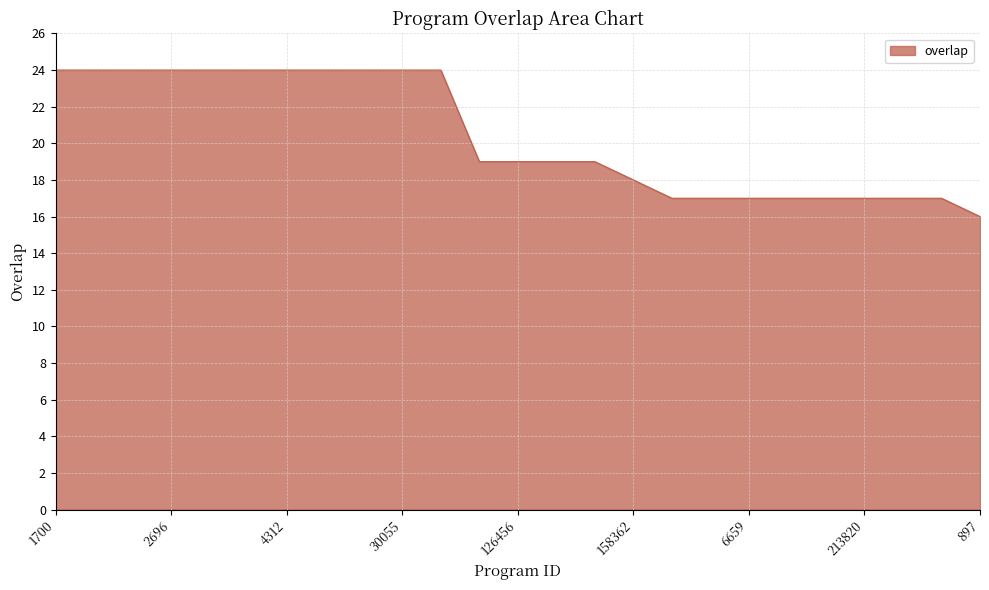

What is the maximum value shown in the chart?

24